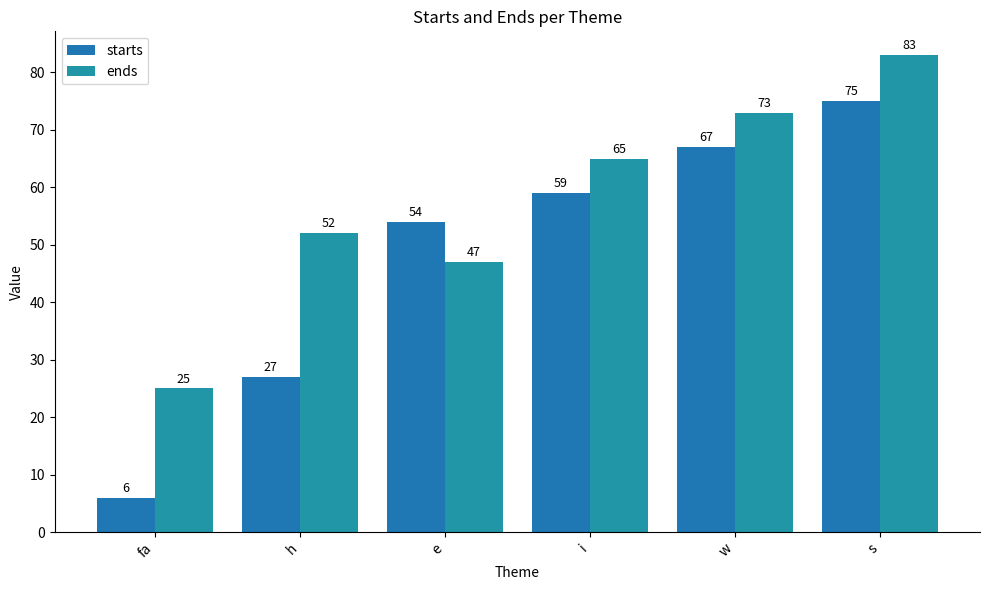

At which label is ends closest to 54?

h